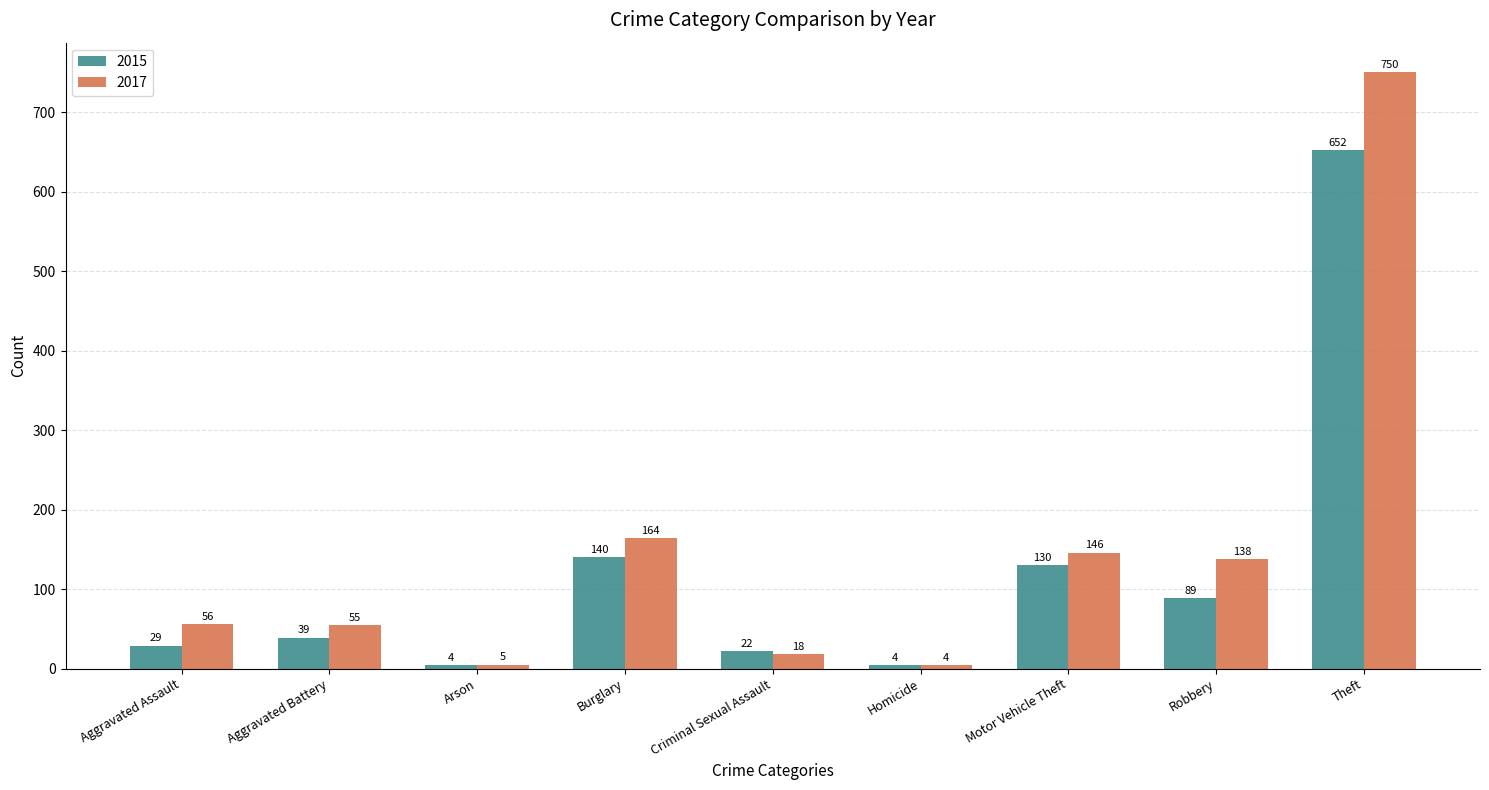

What is the total value across all series at Aggravated Battery?

94